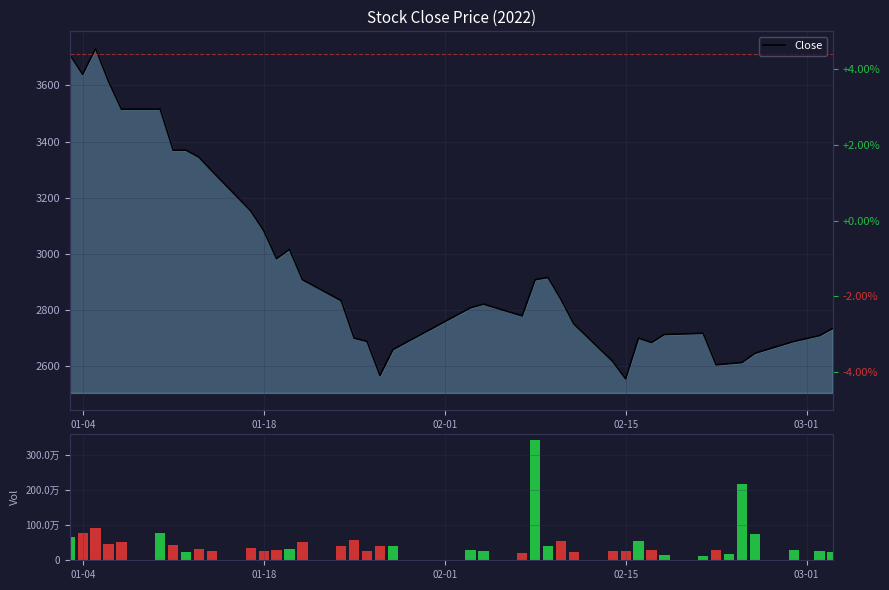

What is the greatest value displayed?

3425168